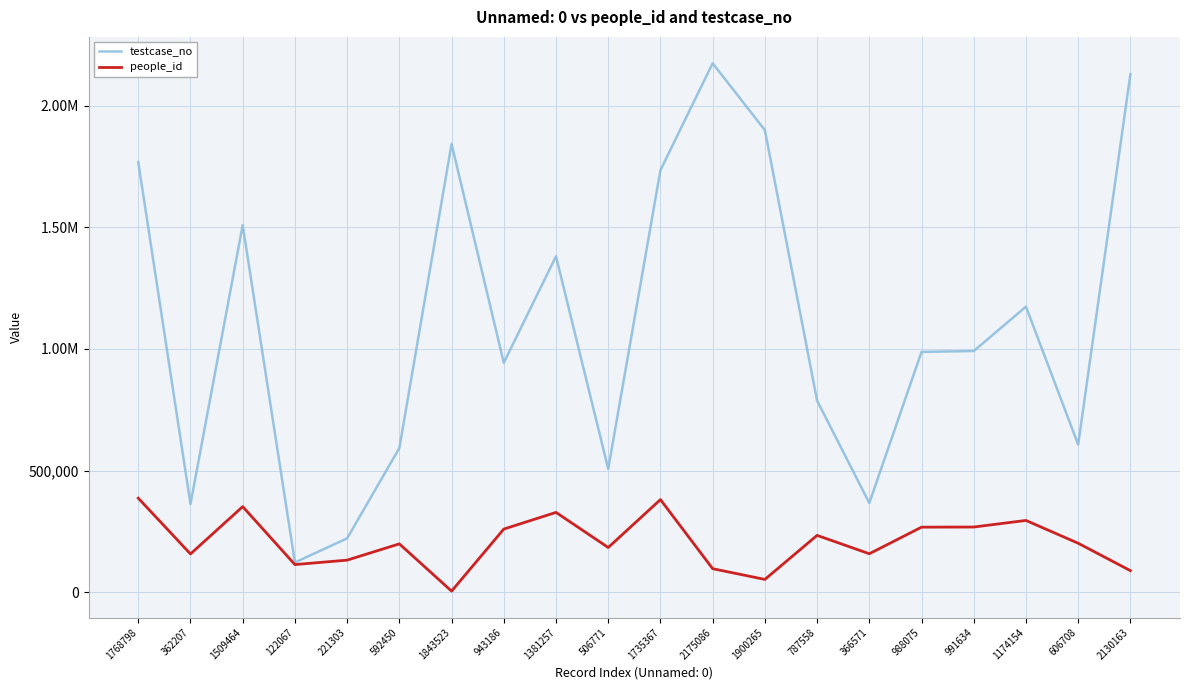

Does the chart have visible grid lines?

Yes